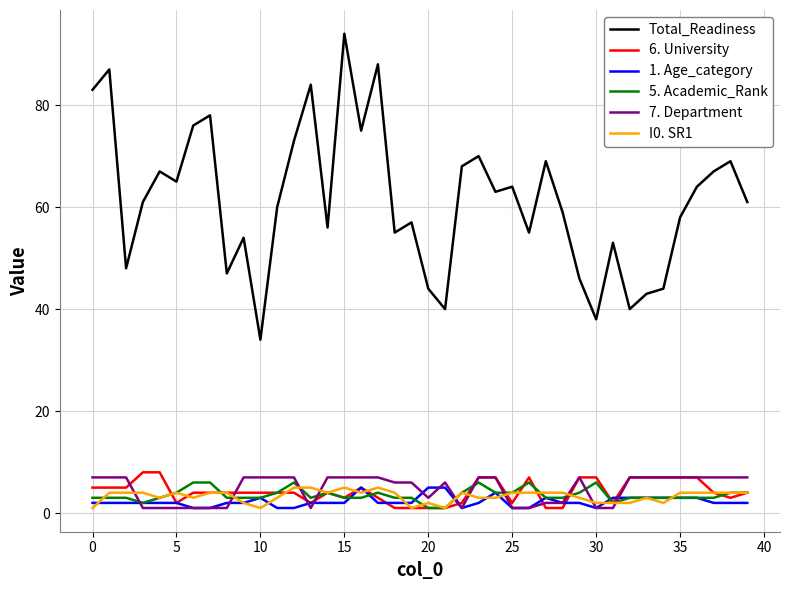

Which series has the widest spread of values?

Total_Readiness